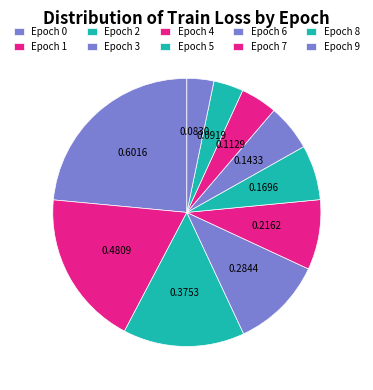

Which has a higher value, Epoch 2 or Epoch 1?

Epoch 1